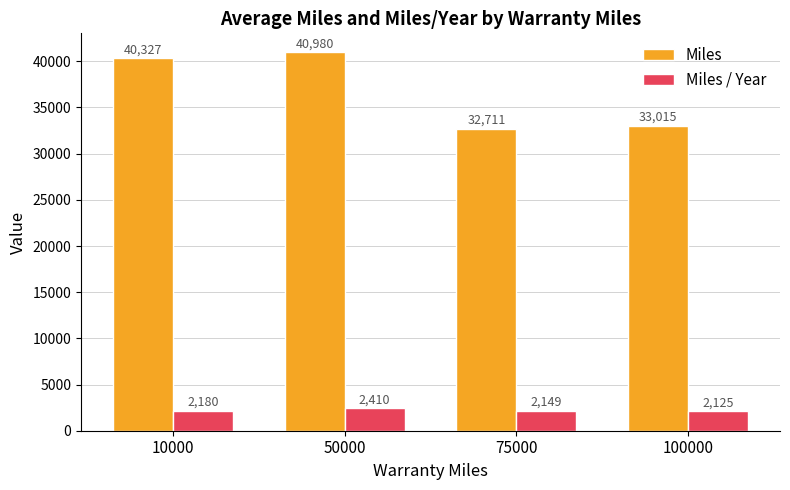

How many bars are there in each group?

2